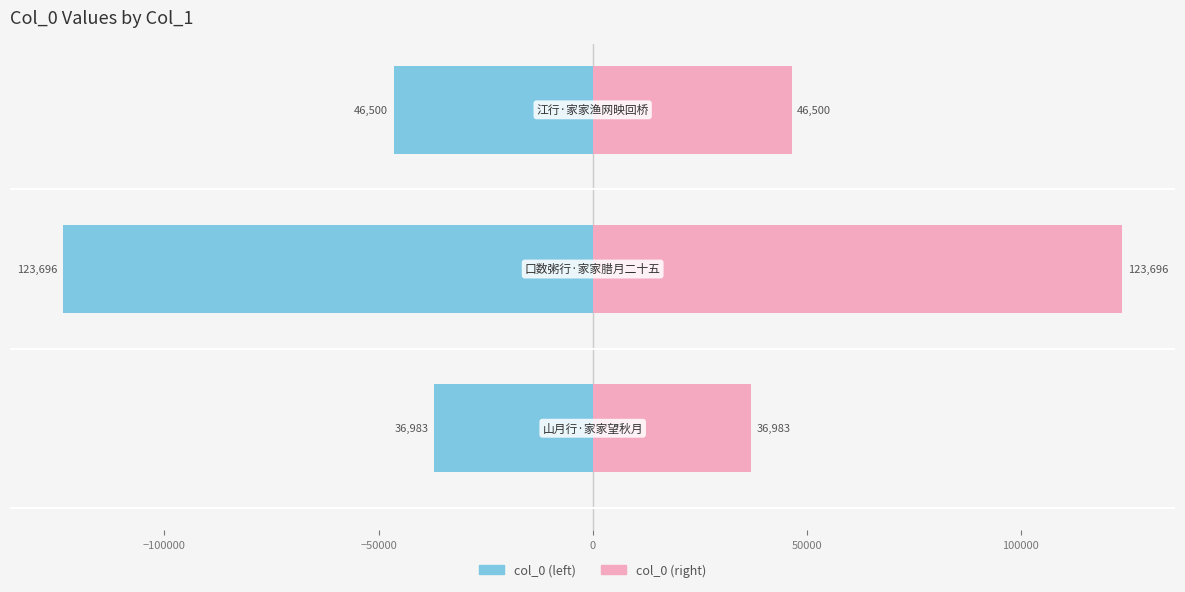

What are all the series names shown in the legend?

col_0 (left), col_0 (right)